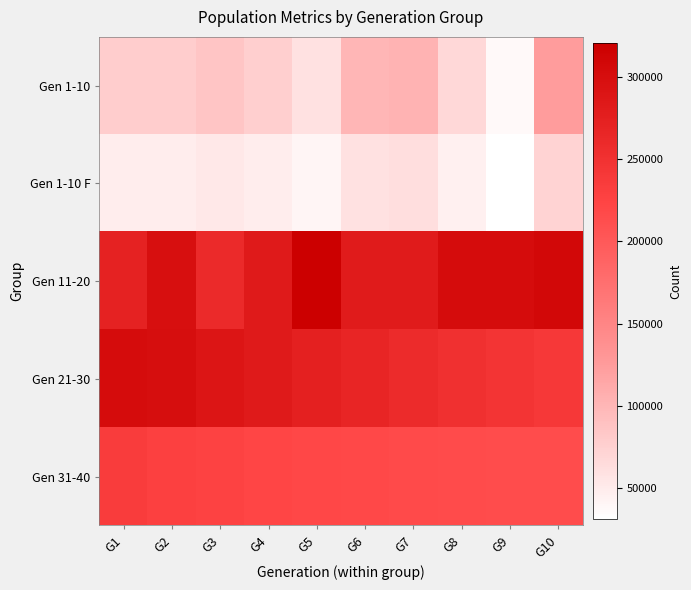

List the series in order of their peak value, lowest first.

Gen 1-10 F, Gen 1-10, Gen 31-40, Gen 21-30, Gen 11-20